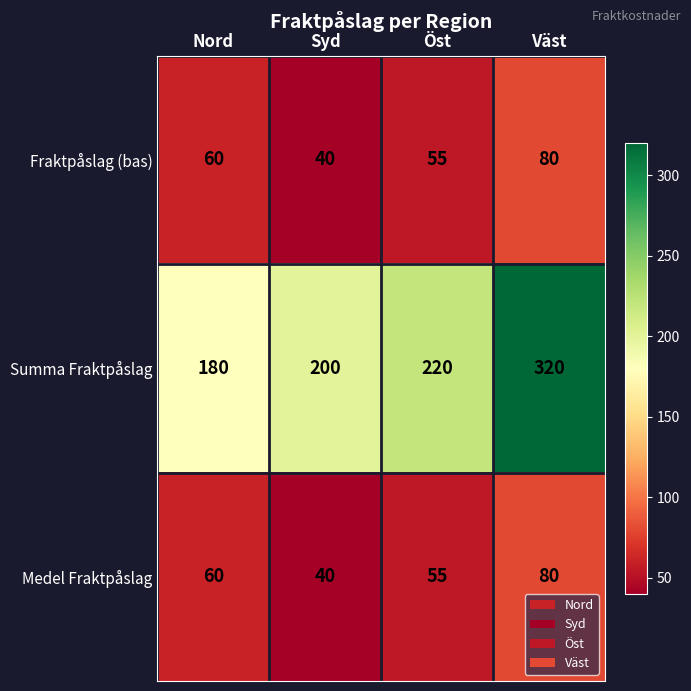

What is the difference between the maximum and minimum values in the Summa Fraktpåslag series?

140